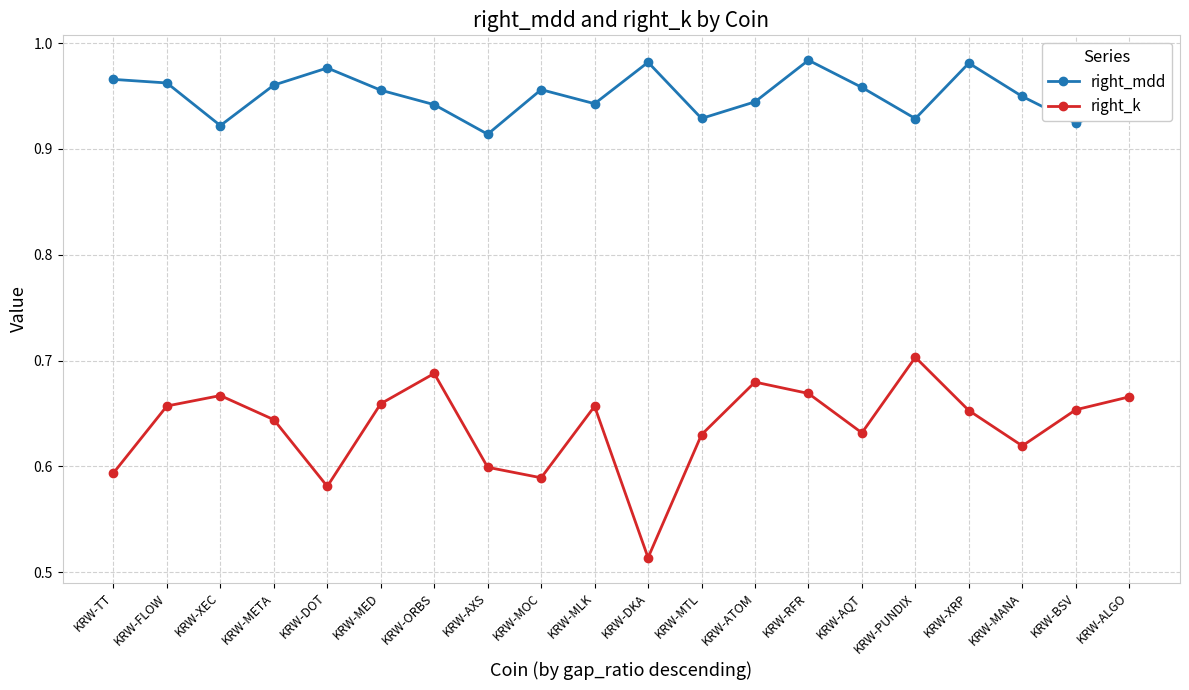

Which series has the largest range (max minus min)?

right_k